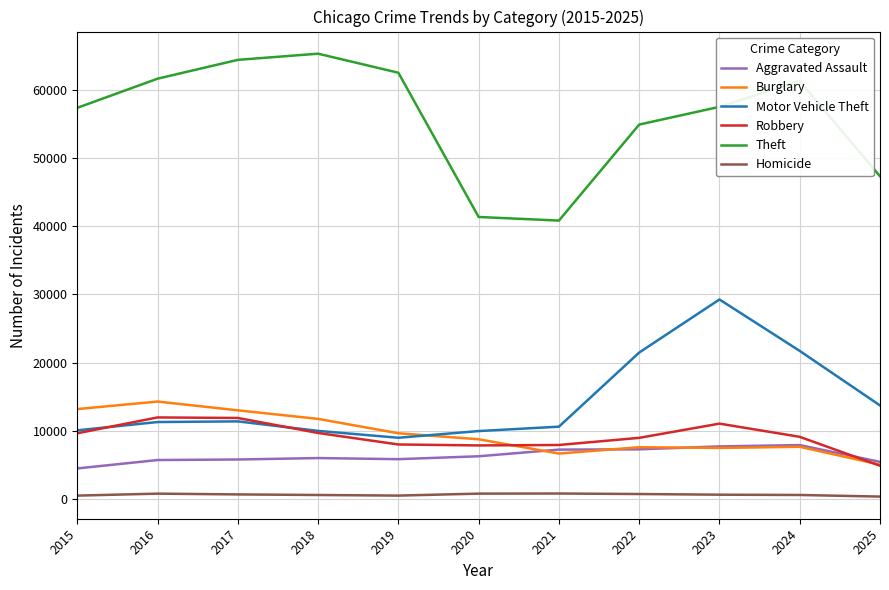

Where does the Theft series first go above 57499?

2016